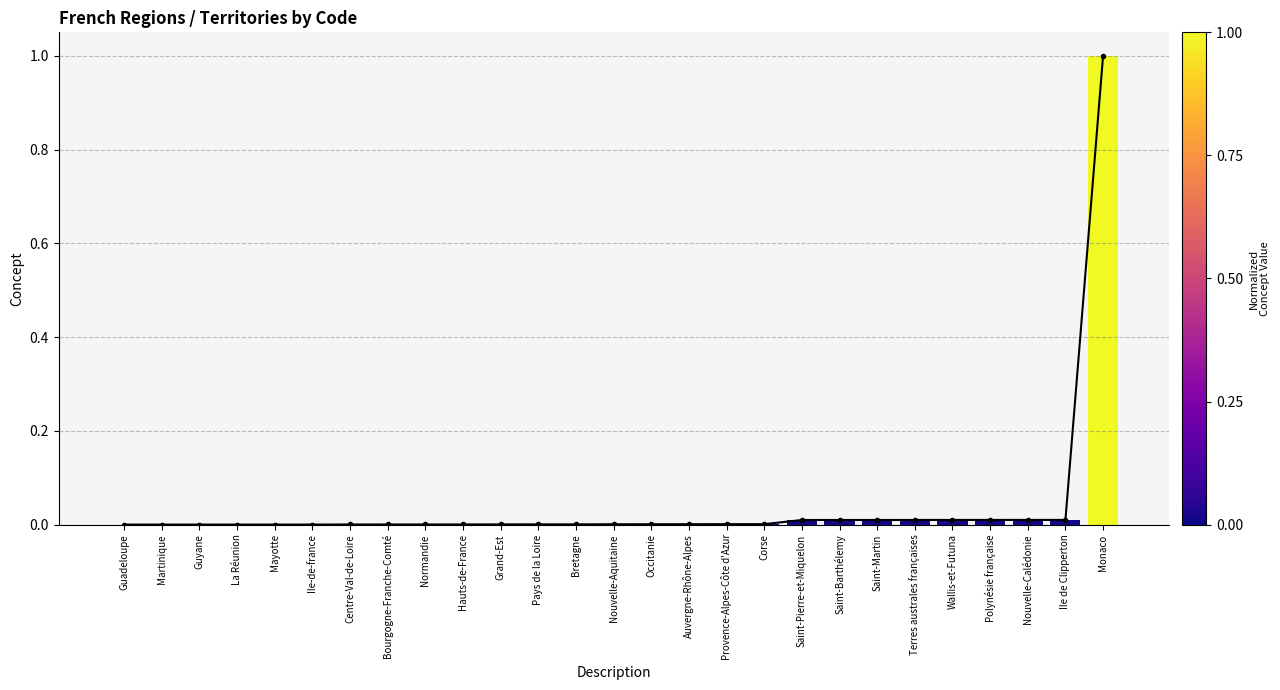

At which category does the chart reach its minimum across all series?

Guadeloupe